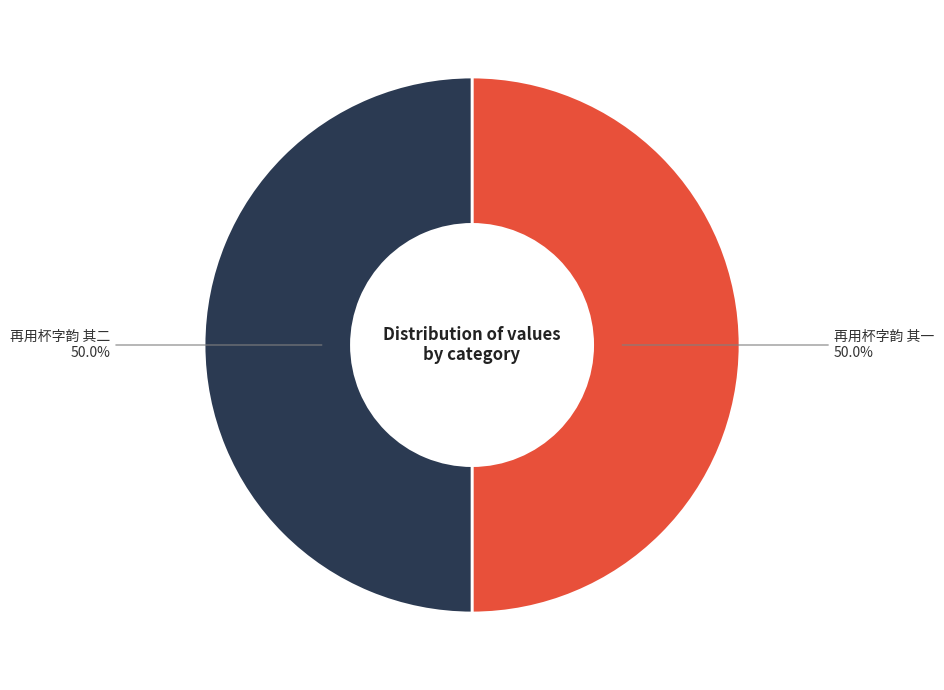

Which category accounts for the majority?

再用杯字韵 其二